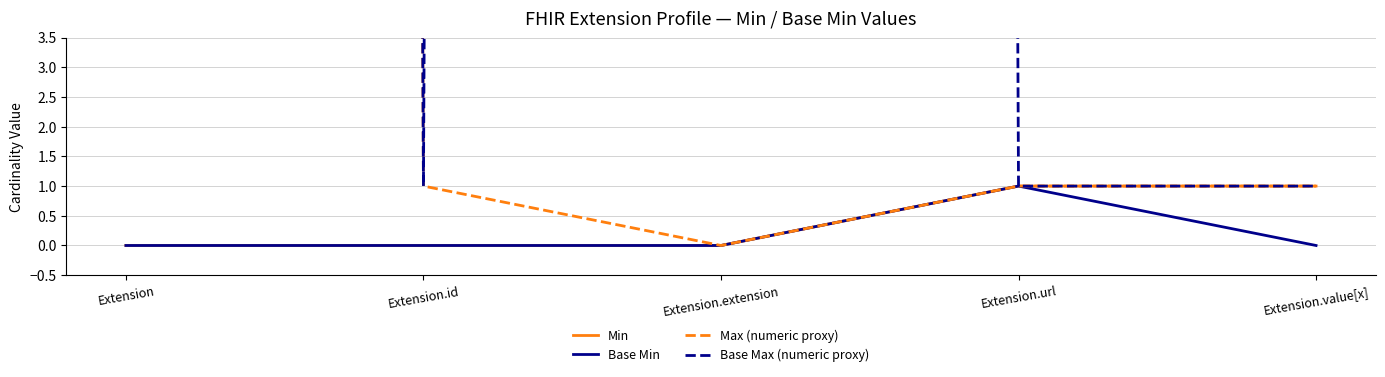

Does the chart display data point markers on the line(s)?

No